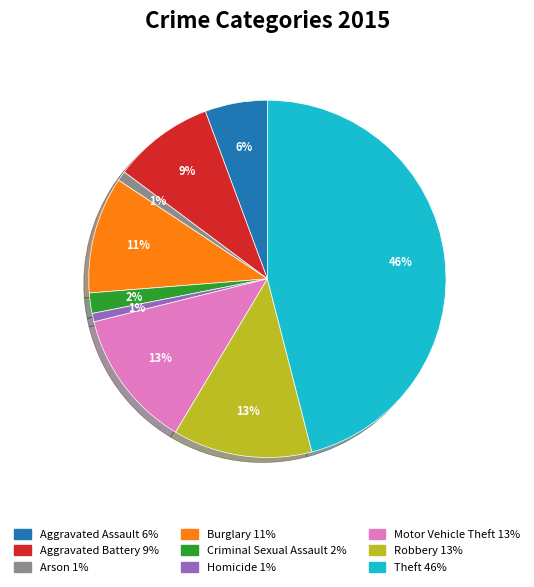

What percentage is the Burglary slice, to the nearest percent?

11%